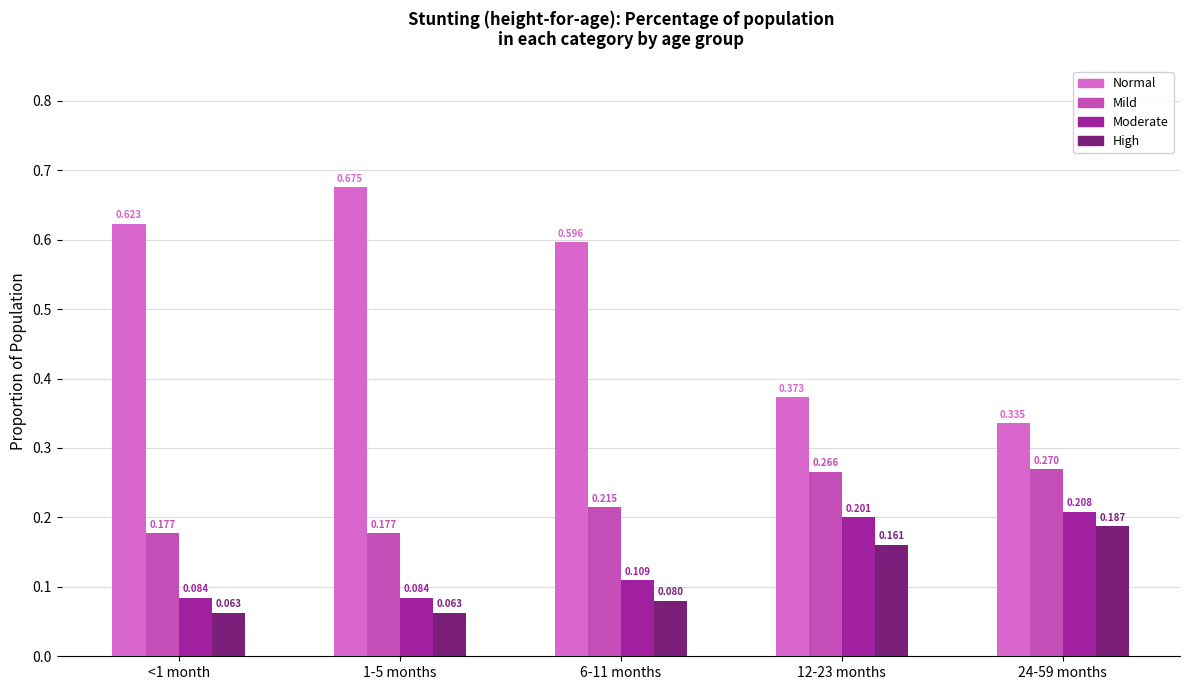

How many bars are there in each group?

4